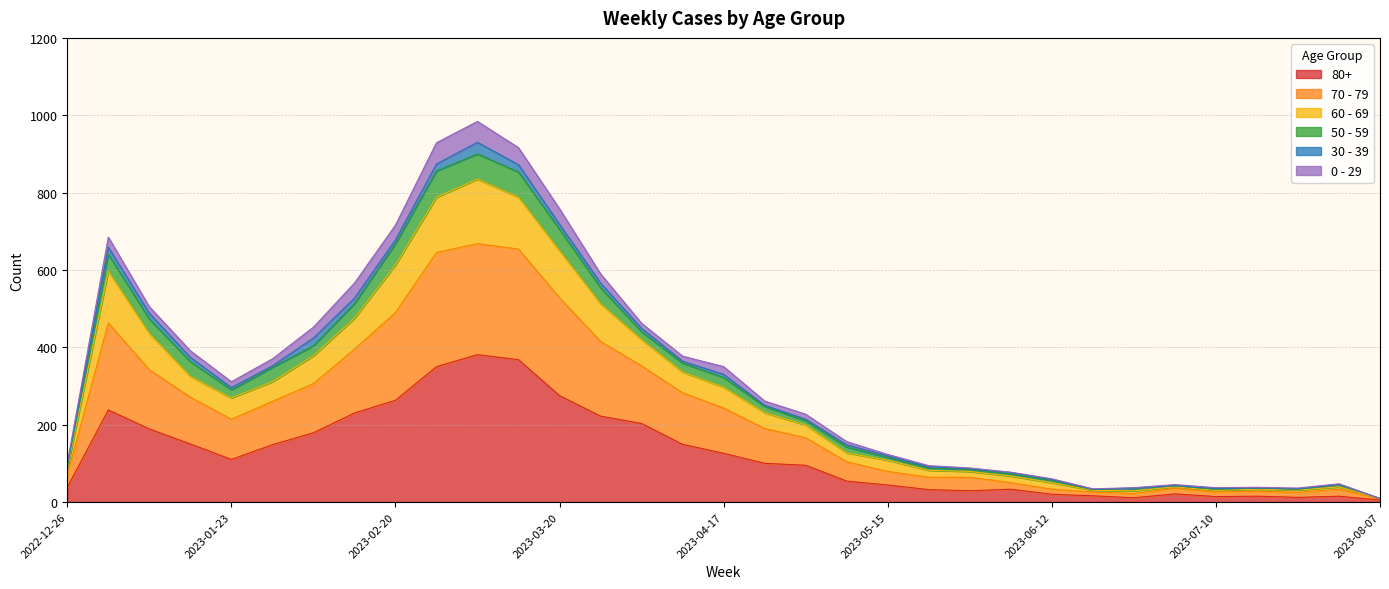

Read the 80+ value at 2023-04-10.

149